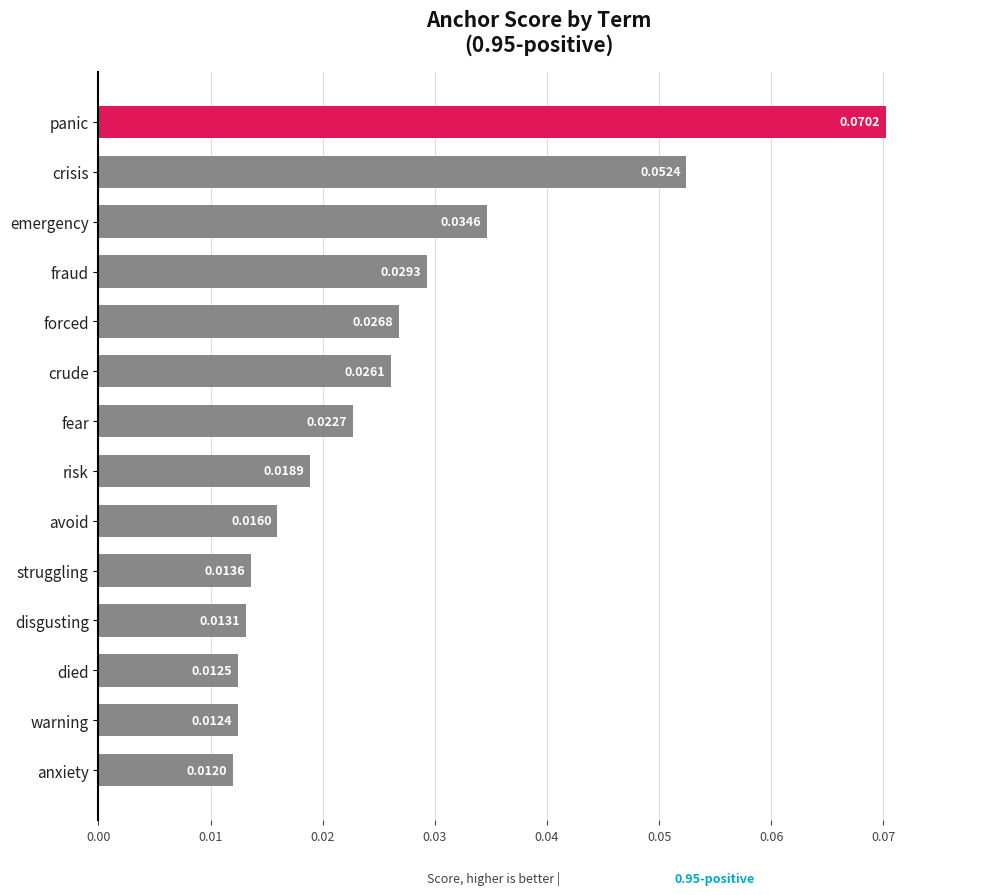

At which label is the value closest to 0?

anxiety